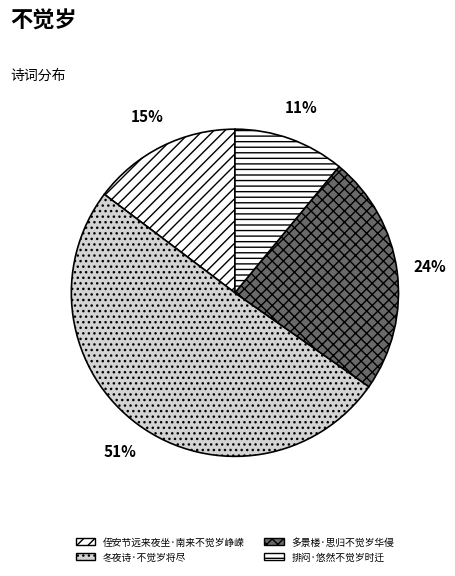

What is the ratio of the value at 多景楼·思归不觉岁华侵 to the value at 冬夜诗·不觉岁将尽?

0.5